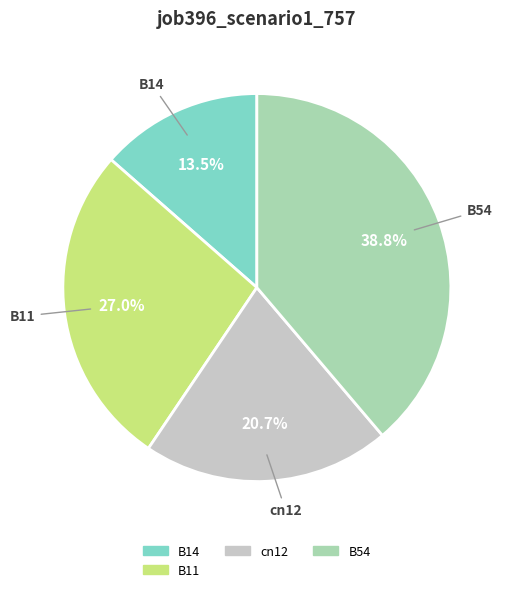

Is there a majority slice in this chart?

No